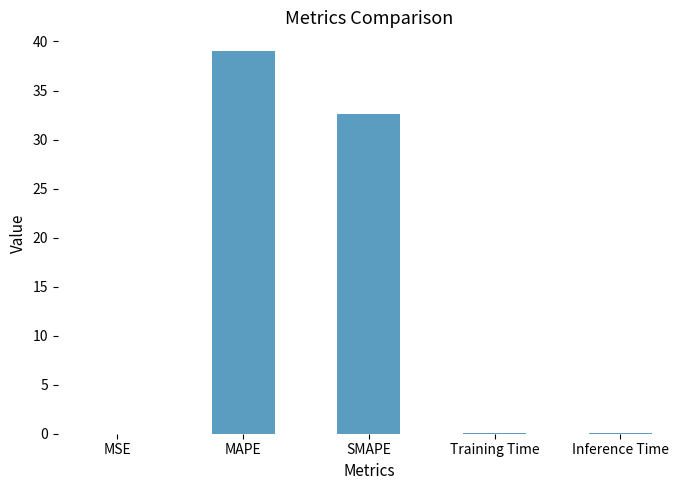

The value at MSE is 0.0. True or false?

True